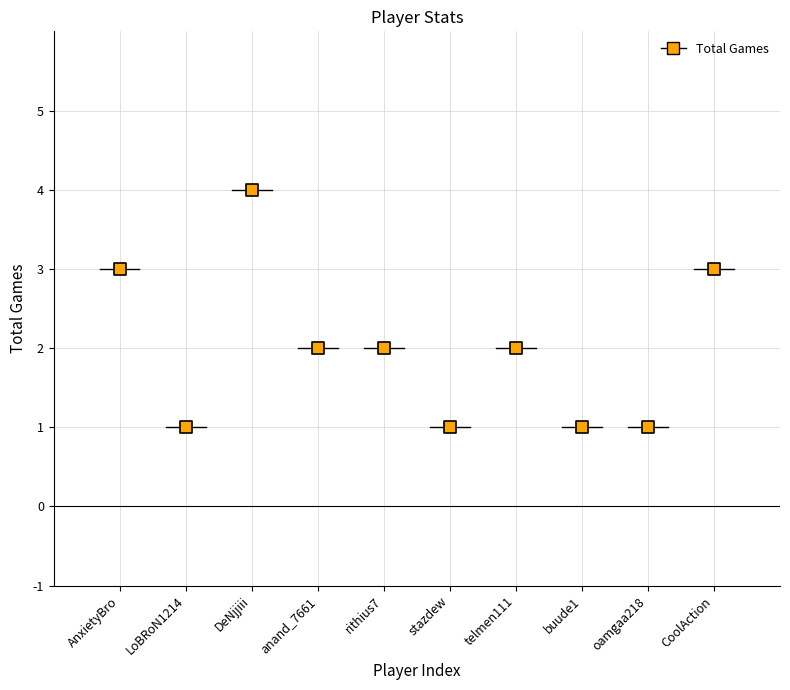

What is the range of Y values (max minus min)?

3